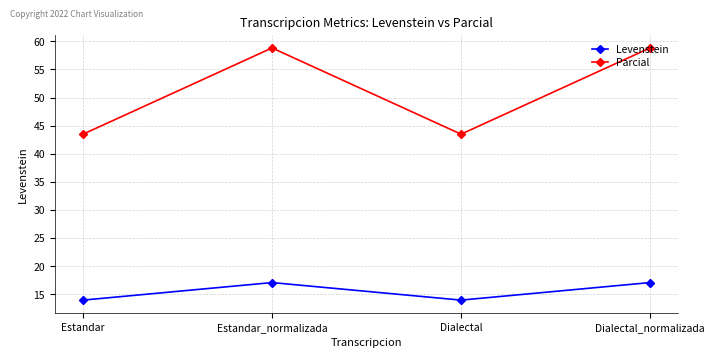

What is the maximum value shown in the chart?

58.8